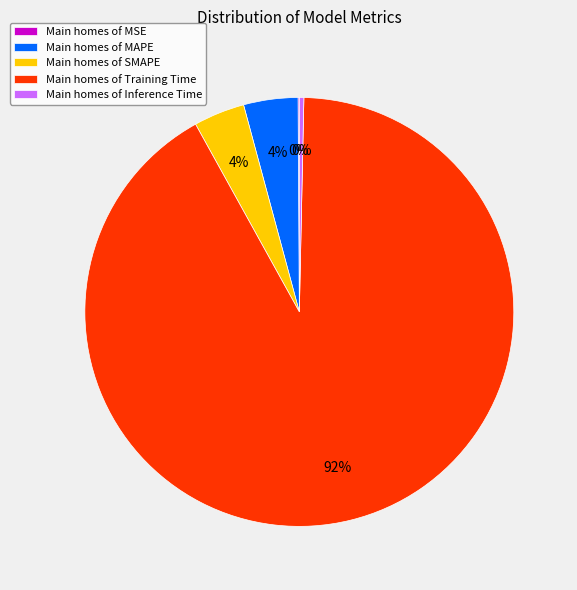

Which has a higher value, Main homes of Inference Time or Main homes of SMAPE?

Main homes of SMAPE